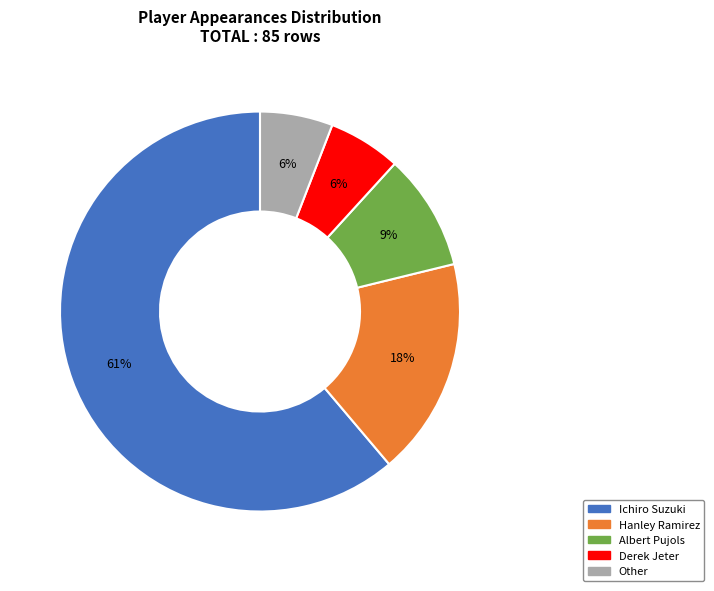

Which has a higher value, Hanley Ramirez or Other?

Hanley Ramirez